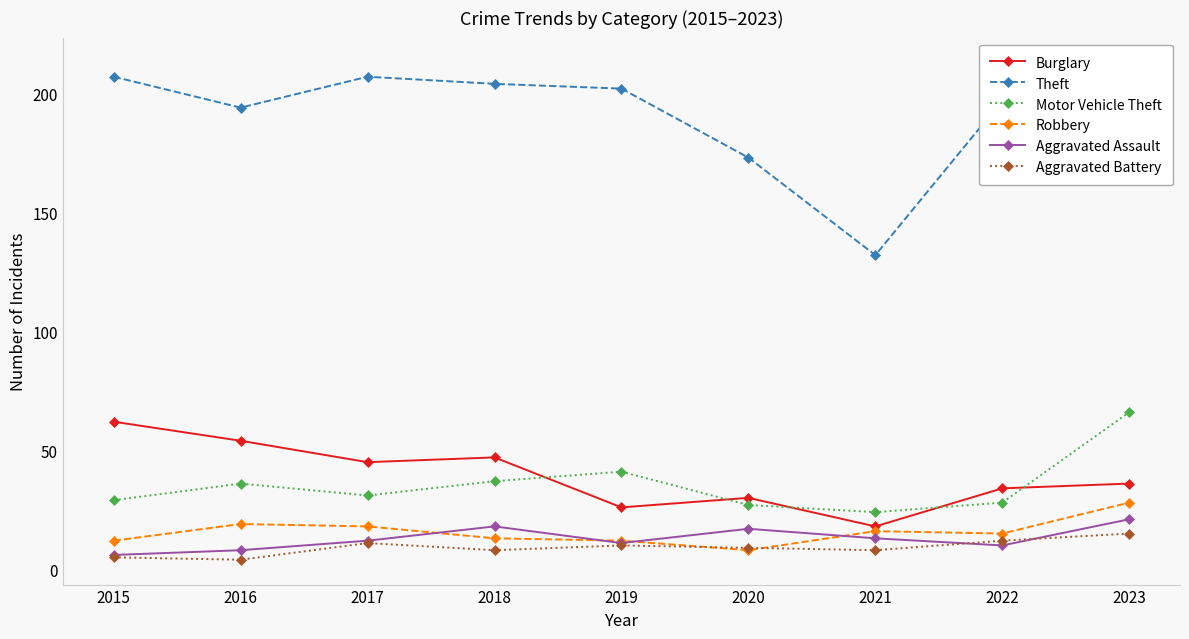

Count the number of data series in this chart.

6